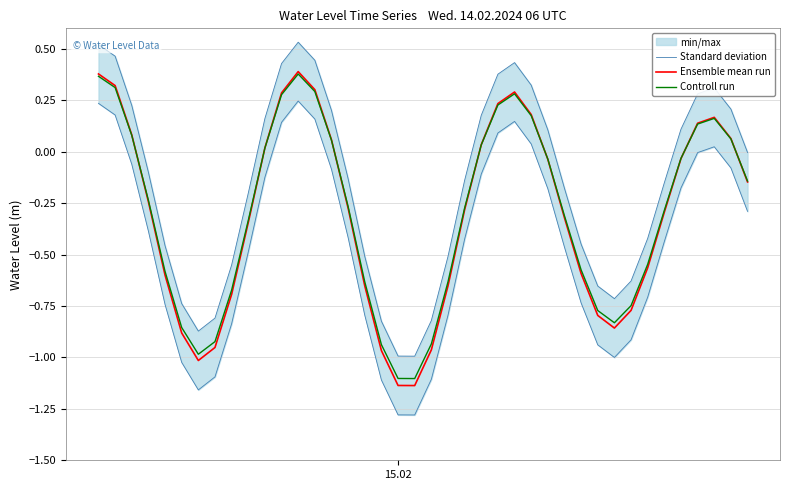

What is the maximum value shown in the chart?

0.5